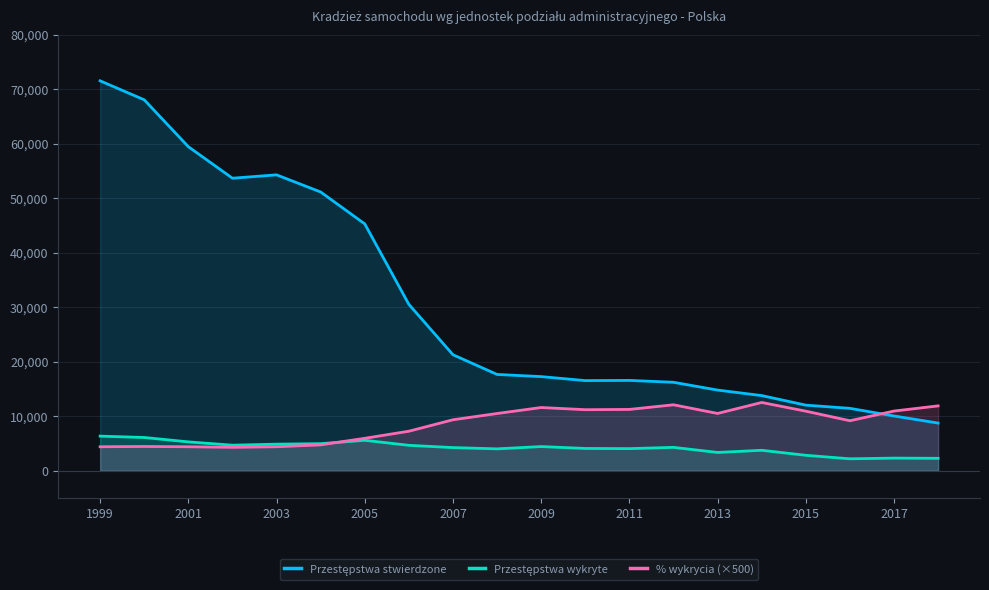

Does the chart display data point markers on the line(s)?

No